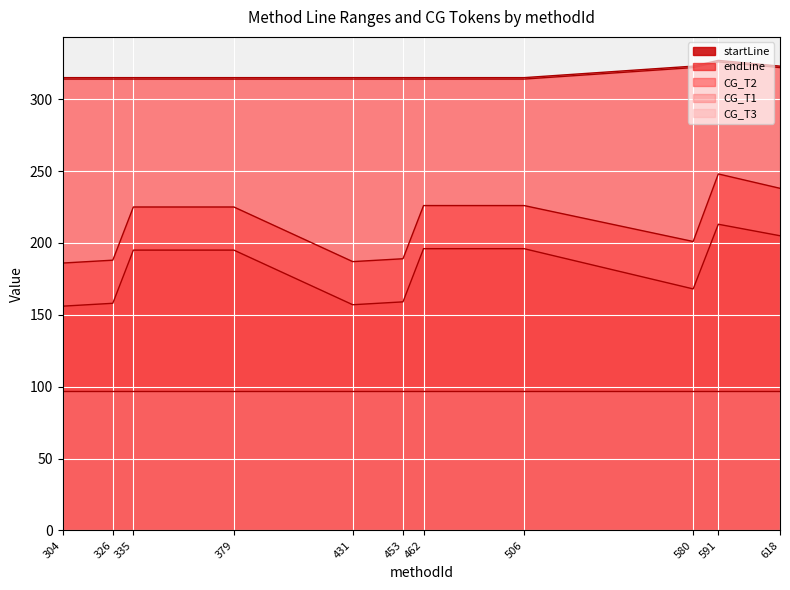

Read the CG_T1 value at 618.

322